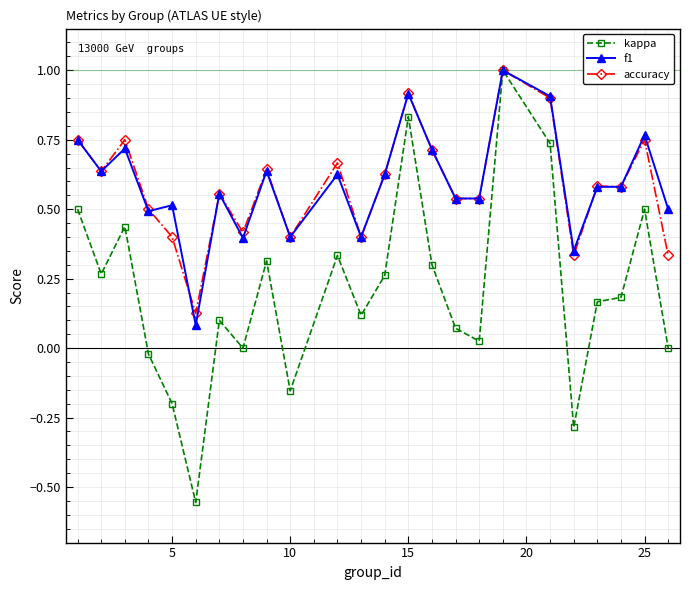

Which series has the widest spread of values?

kappa